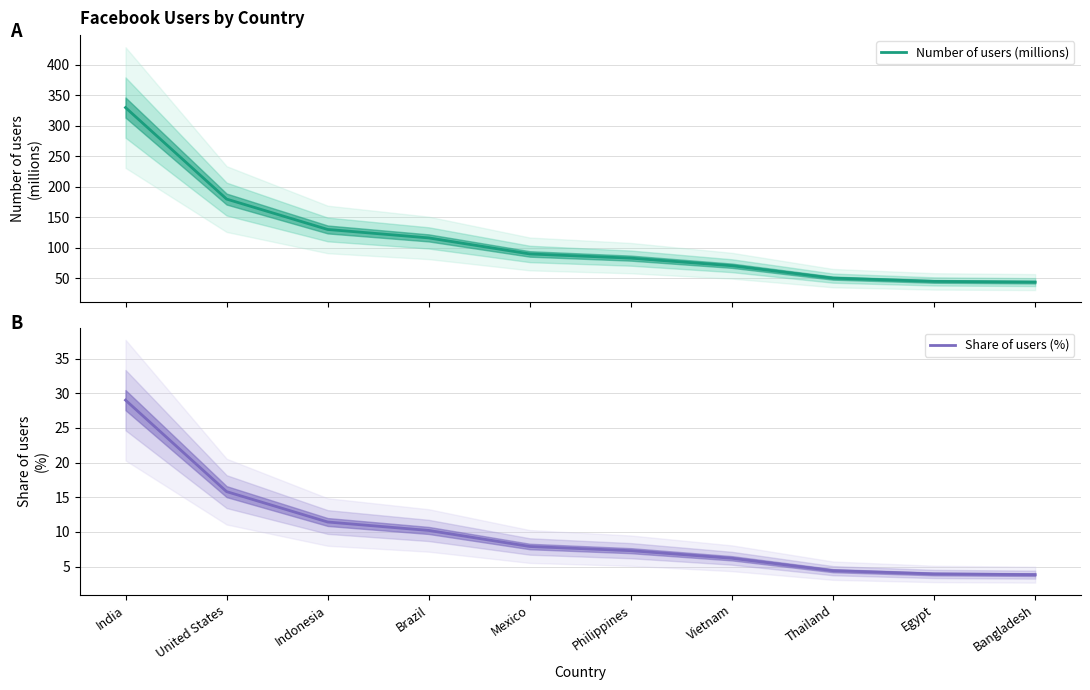

Does the chart display data point markers on the line(s)?

No